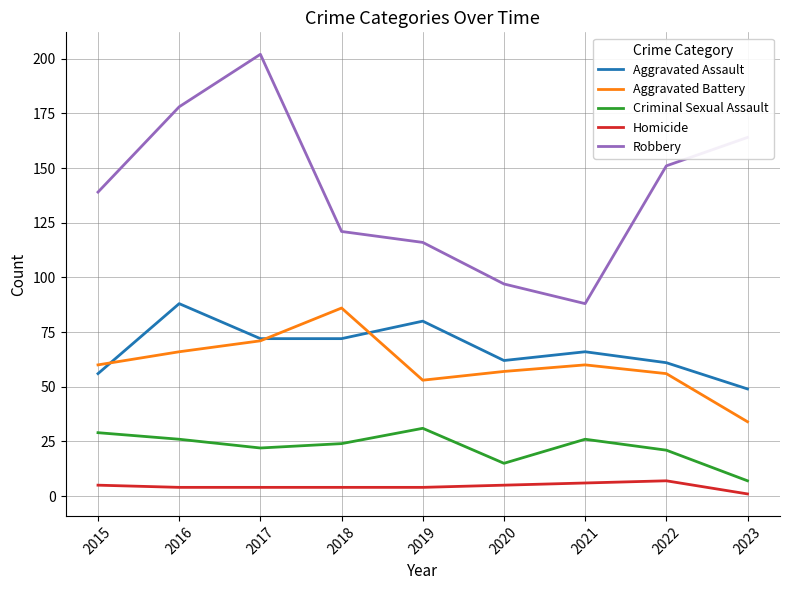

What is the sum of all Criminal Sexual Assault values?

201